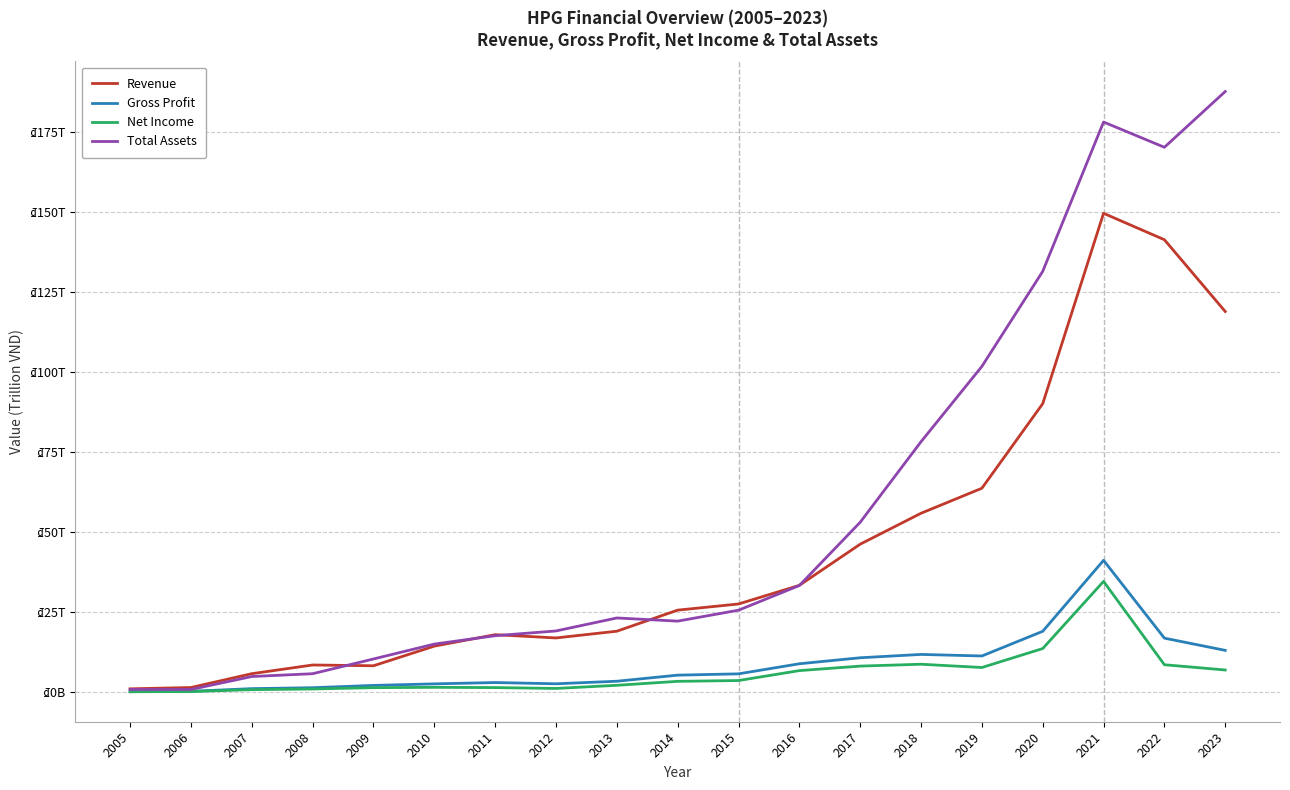

At 2022, list the series in order from smallest to largest.

Net Income, Gross Profit, Revenue, Total Assets